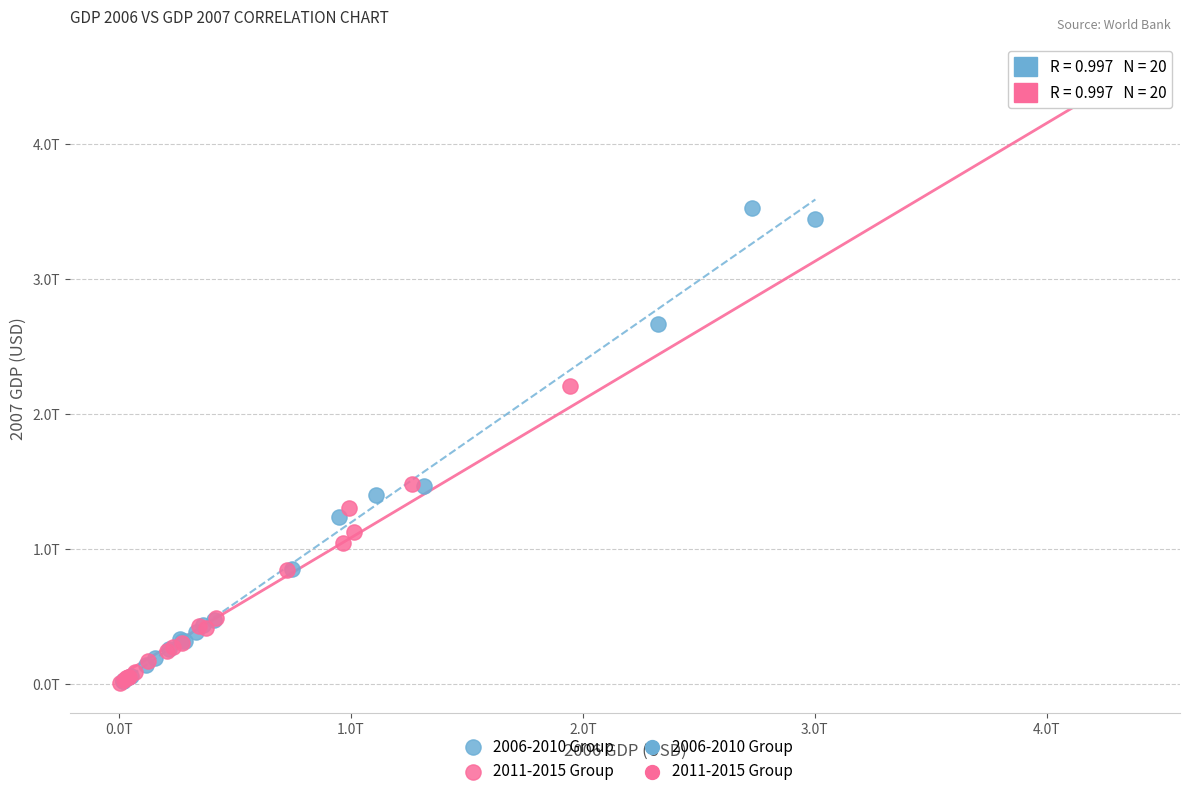

Which series has the widest spread of Y values?

2011-2015 Group